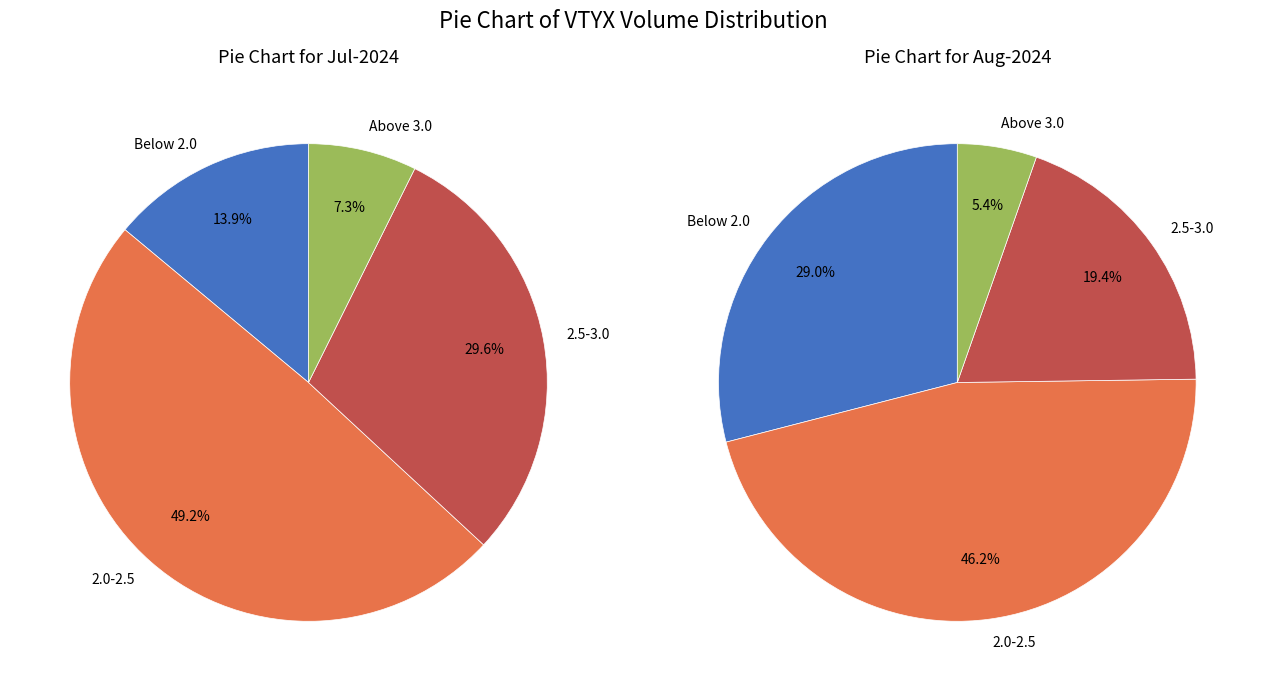

The 0 slice represents 16% of the pie. True or false?

False